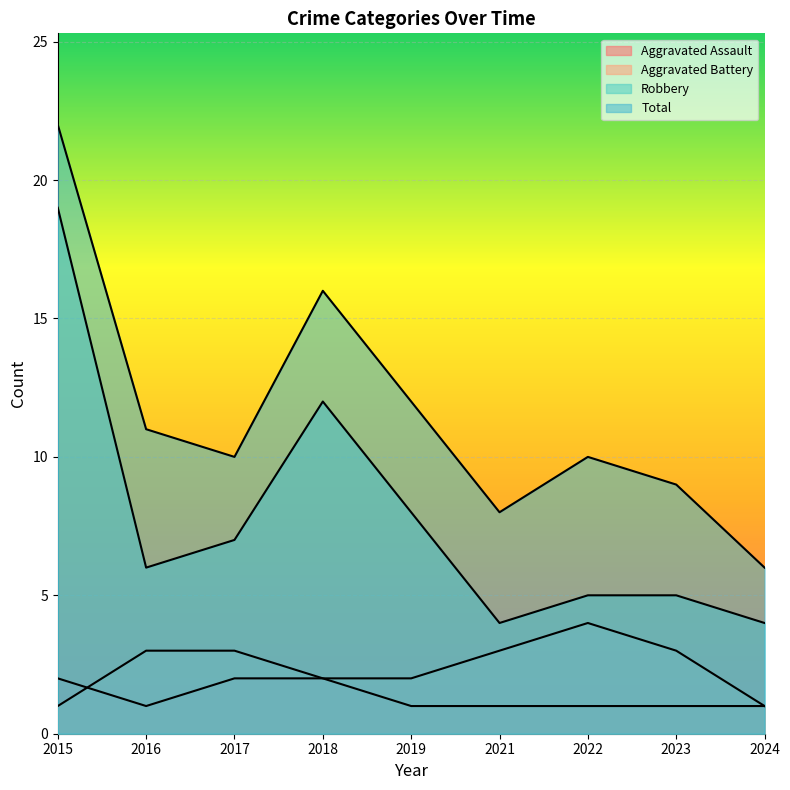

What is the value of the Aggravated Assault point at the 5th from the left?

1